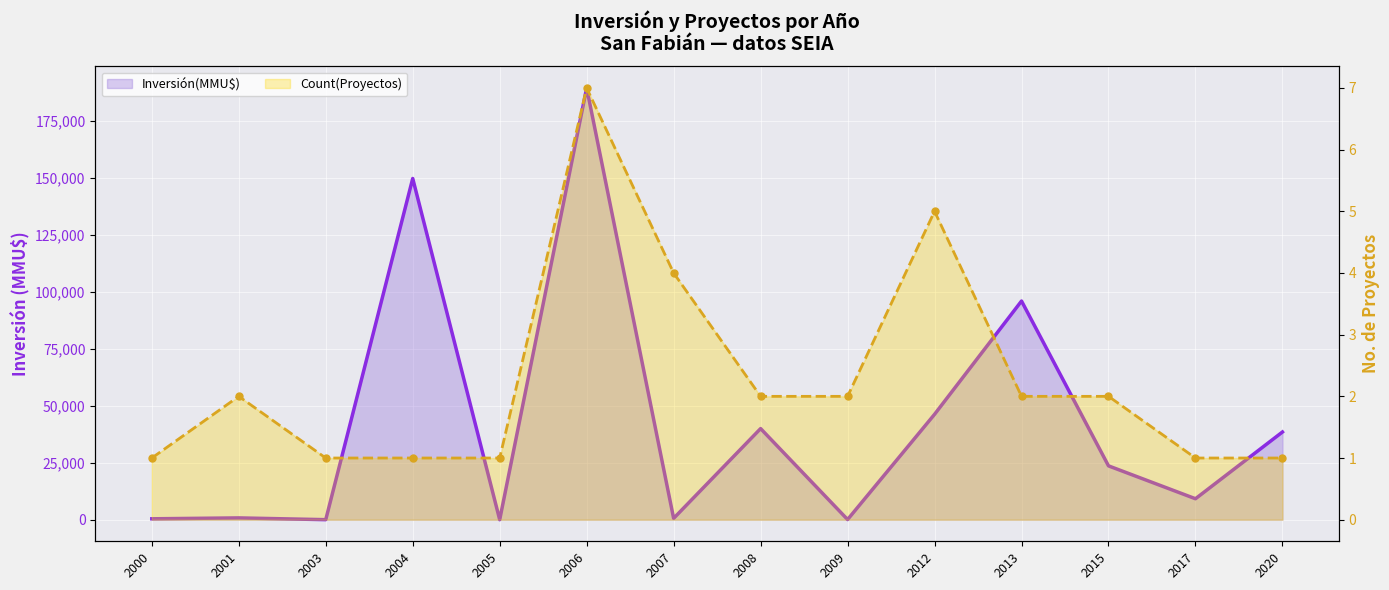

The Count(Proyectos) series shows 5 at 2012. True or false?

True